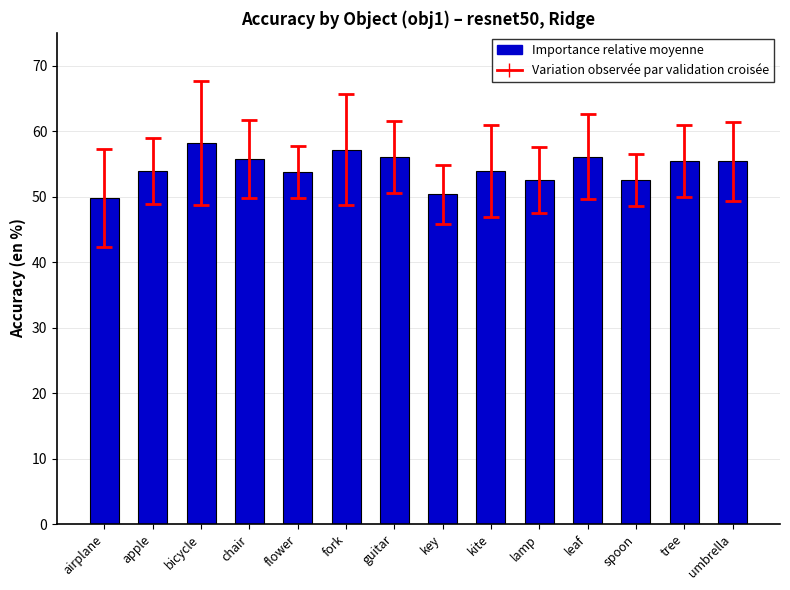

What is the change in value from leaf to spoon?

-3.6